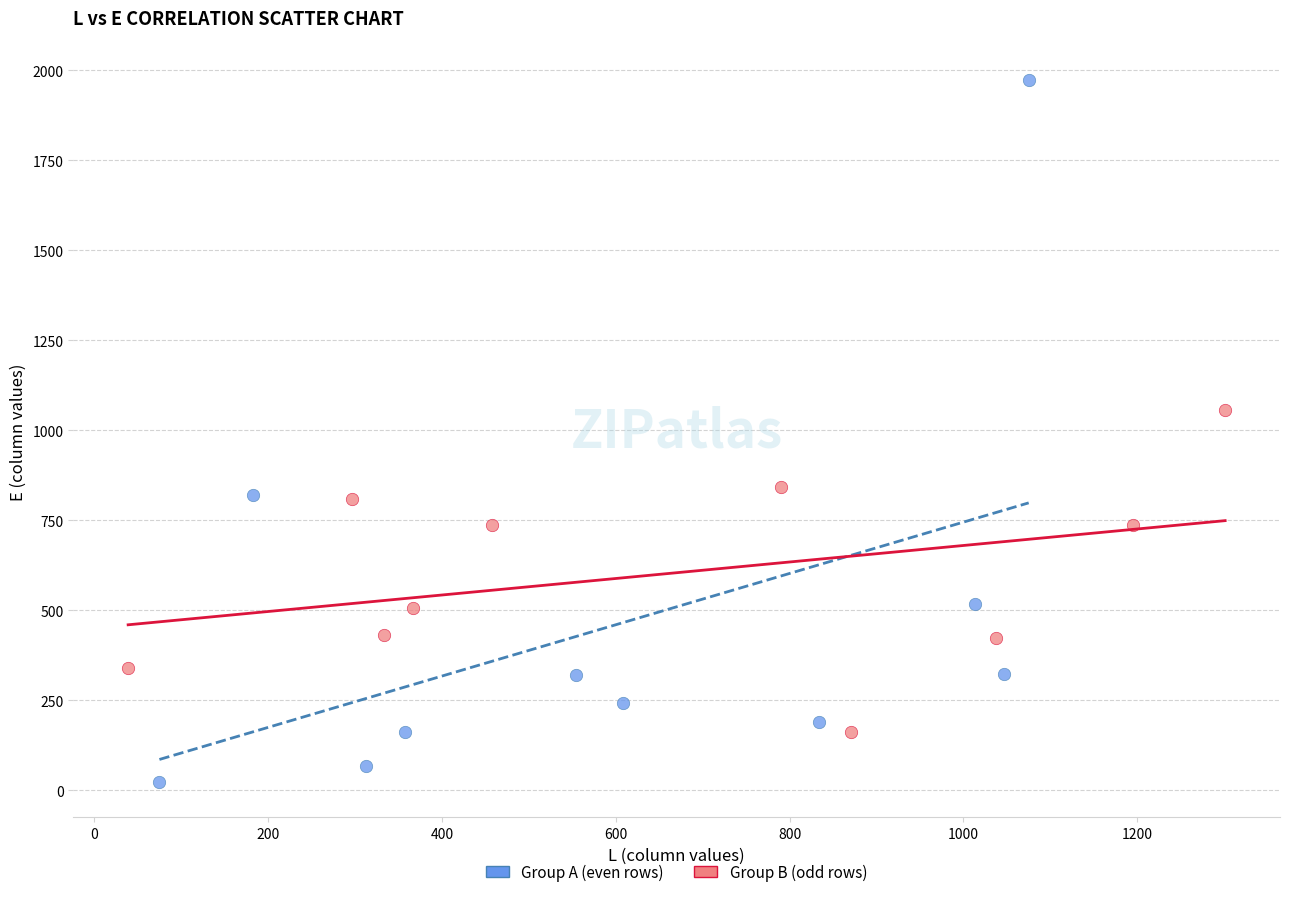

Which series reaches the minimum Y coordinate?

Group A (even rows)